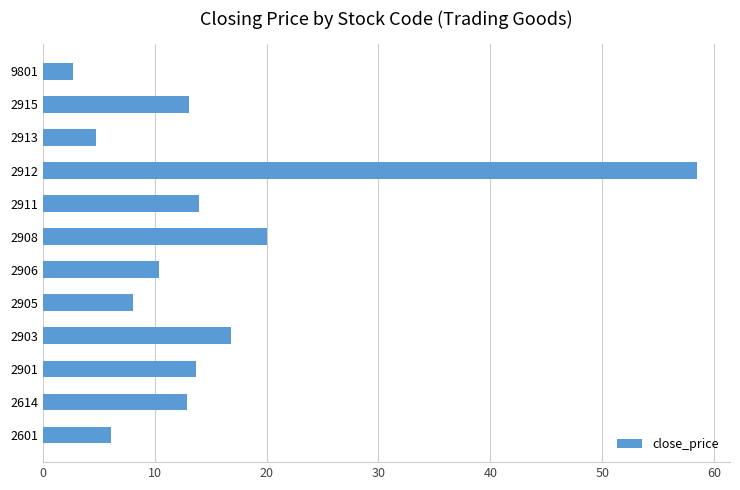

The value at 9801 is 2.7. True or false?

True